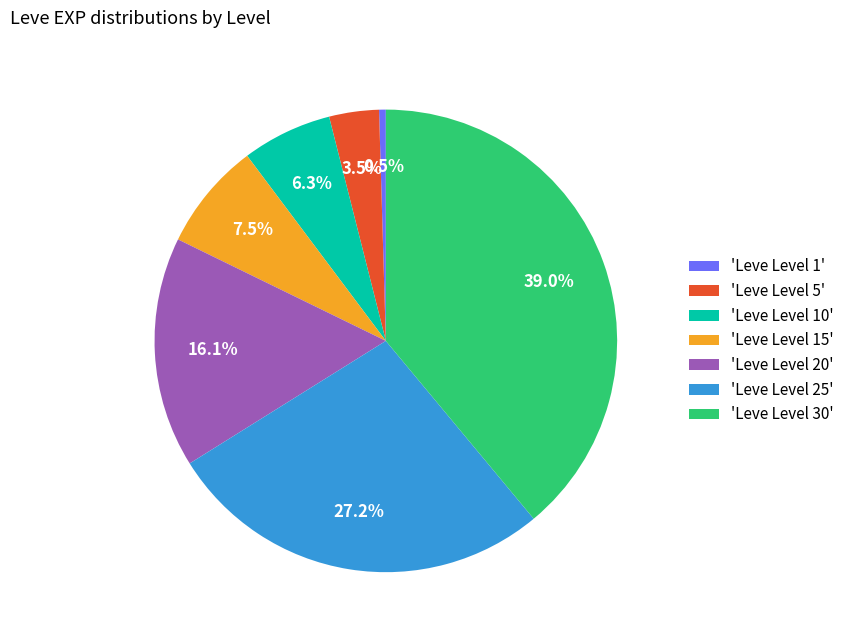

Does any single category account for the majority?

No